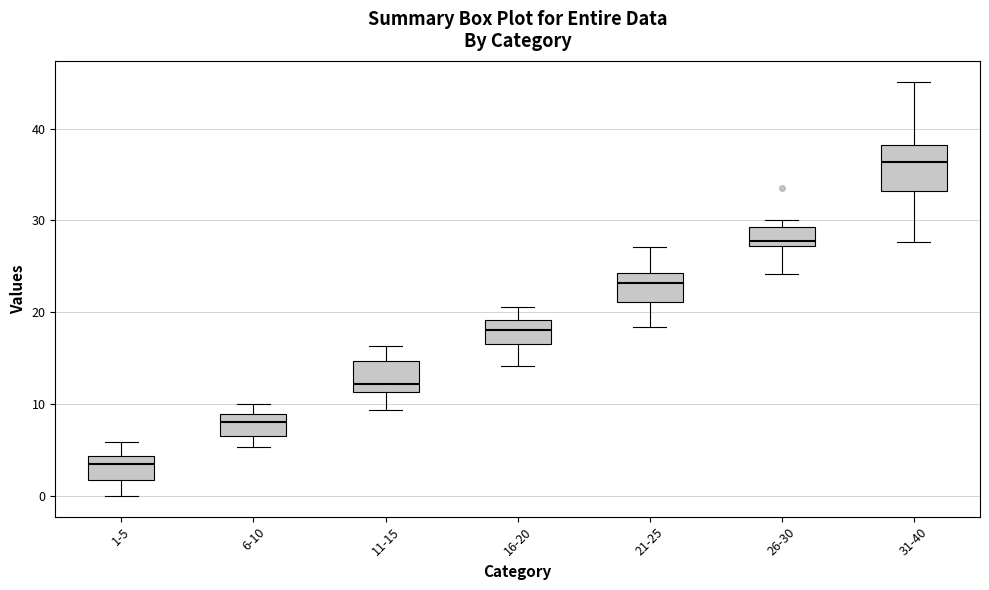

Reading left to right, transcribe this box plot: for each box, give where its median line is, the range the box spans, and where its two whiskers end, as read against the y-axis. The values are not printed on the chart, so give them approximately, as read against the axis.

1-5: median 3, box 2 to 4, whiskers 0 to 6
6-10: median 8, box 7 to 9, whiskers 5 to 10
11-15: median 12, box 11 to 15, whiskers 9 to 16
16-20: median 18, box 17 to 19, whiskers 14 to 21
21-25: median 23, box 21 to 24, whiskers 18 to 27
26-30: median 28, box 27 to 29, whiskers 24 to 30
31-40: median 36, box 33 to 38, whiskers 28 to 45